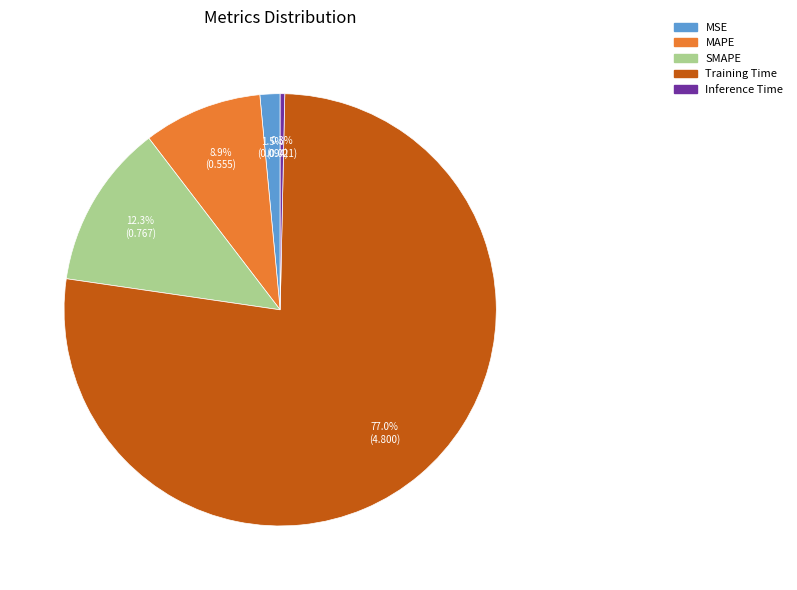

Between SMAPE and Inference Time, which is larger?

SMAPE